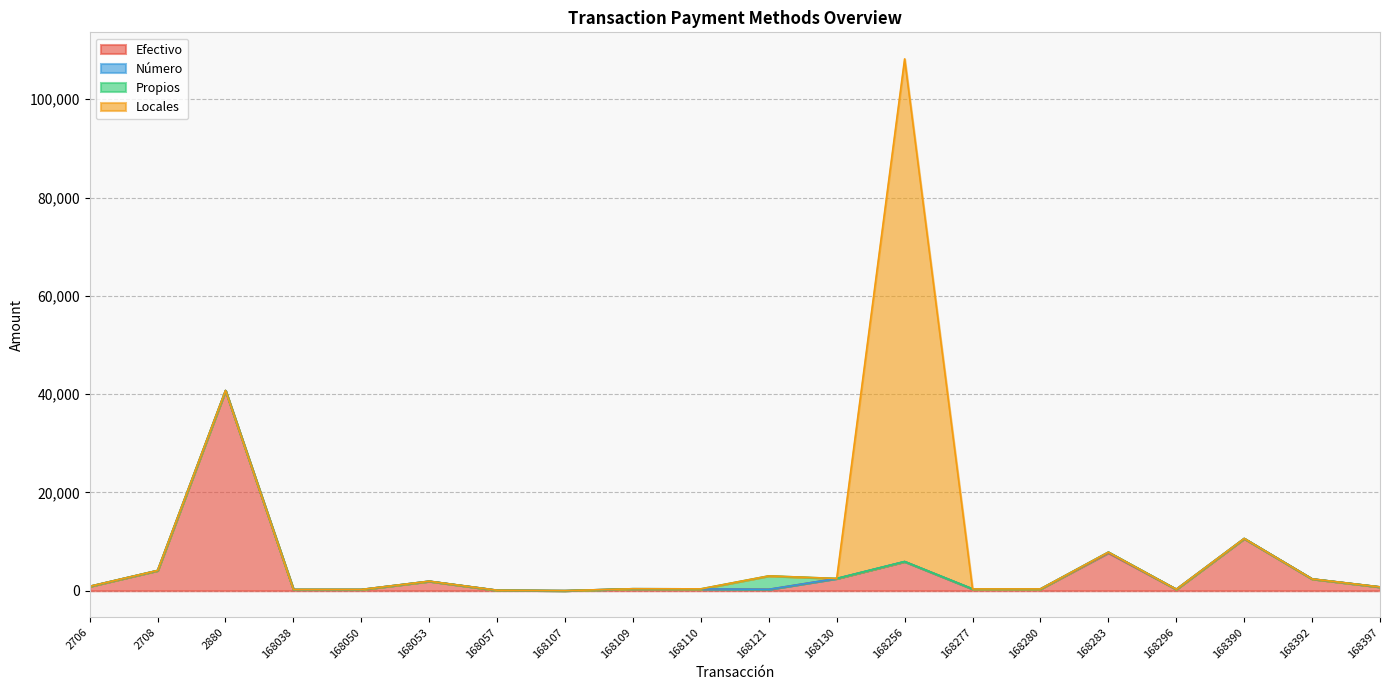

True or false: Número has a value of 2.0 at 168397.

True